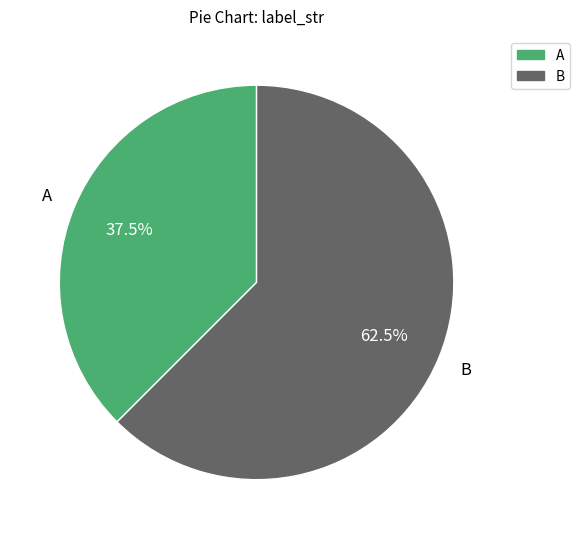

What percentage is NOT represented by B?

37.5%